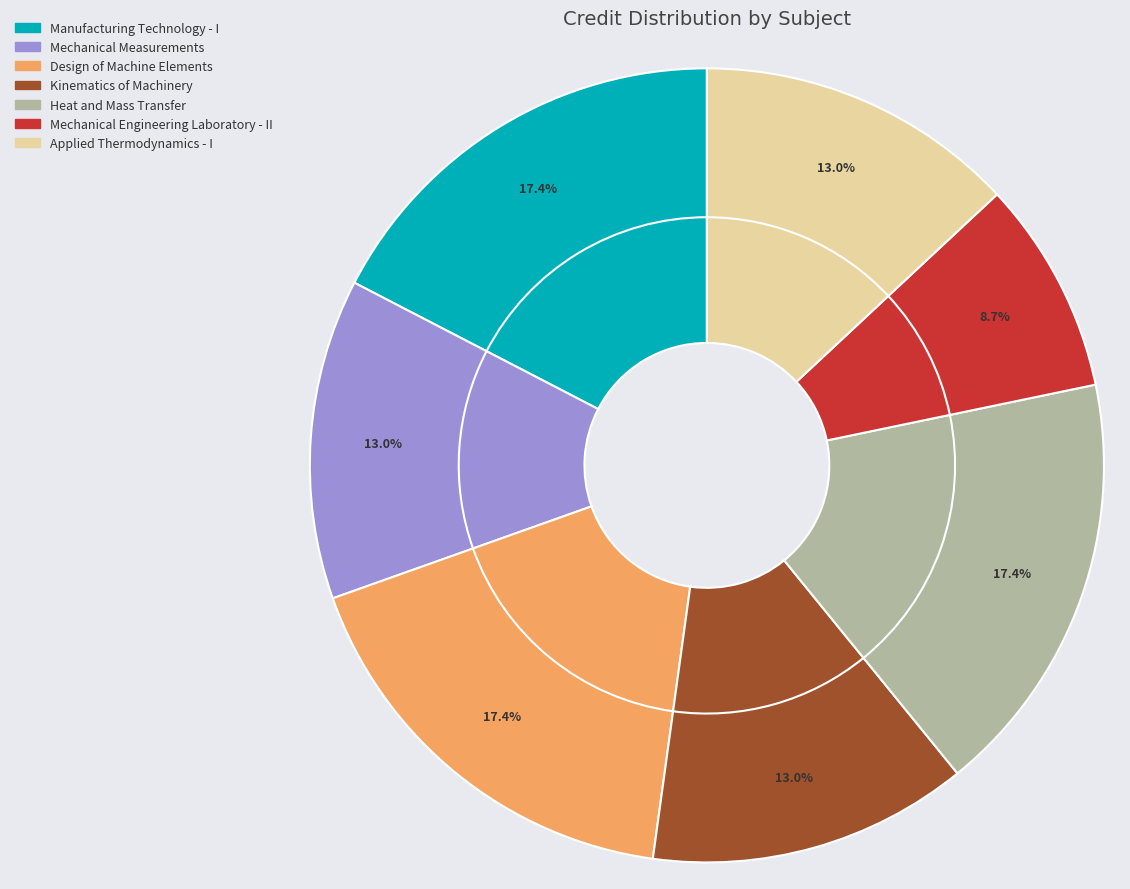

The Manufacturing Technology - I slice represents 17% of the pie. True or false?

True